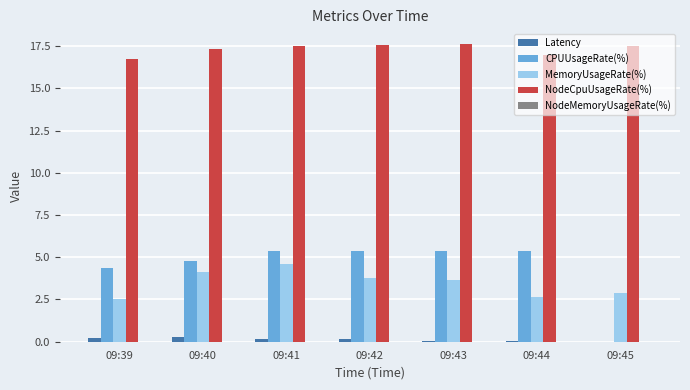

What is the sum of all MemoryUsageRate(%) values?

24.2